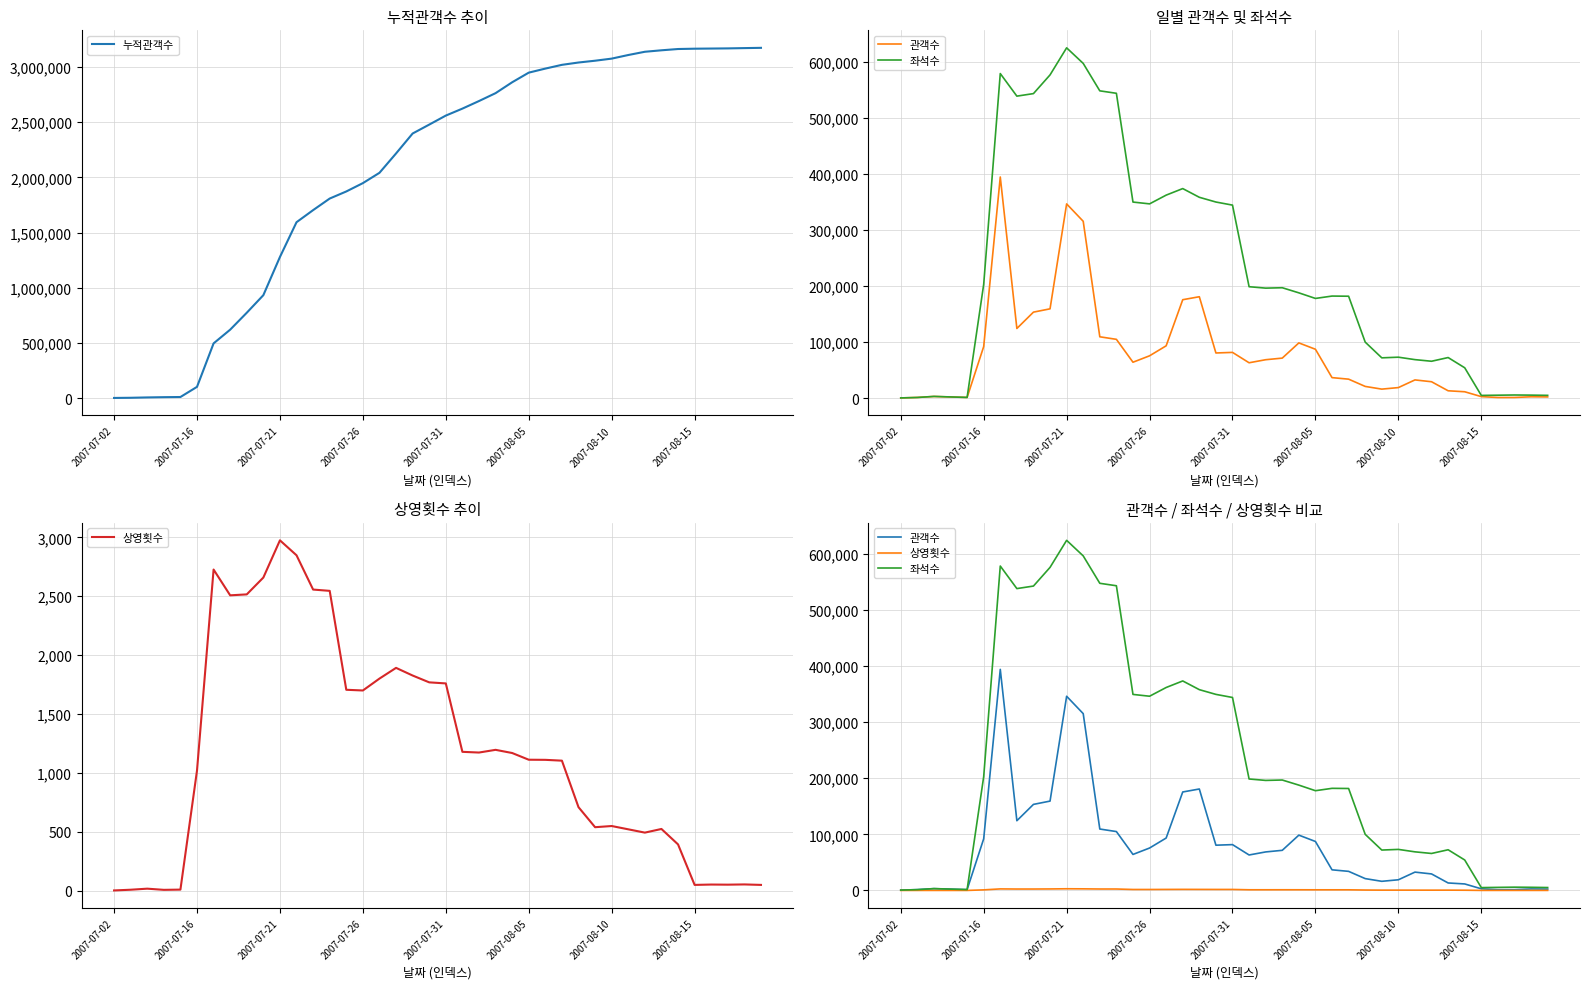

How many data points does each series have?

40